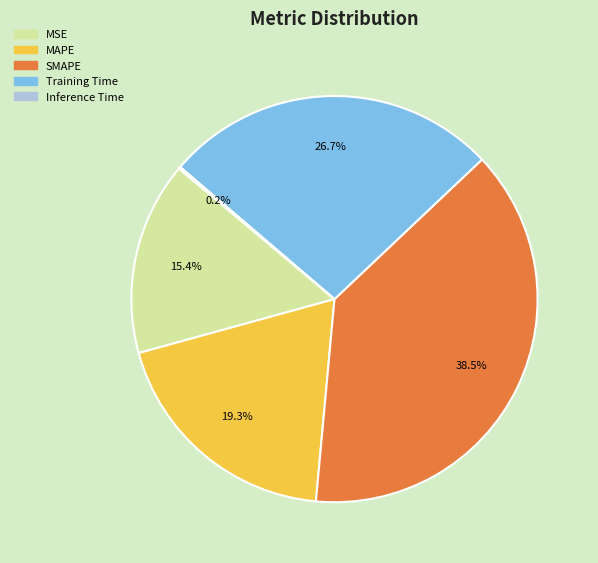

What is the largest slice in the pie chart?

SMAPE